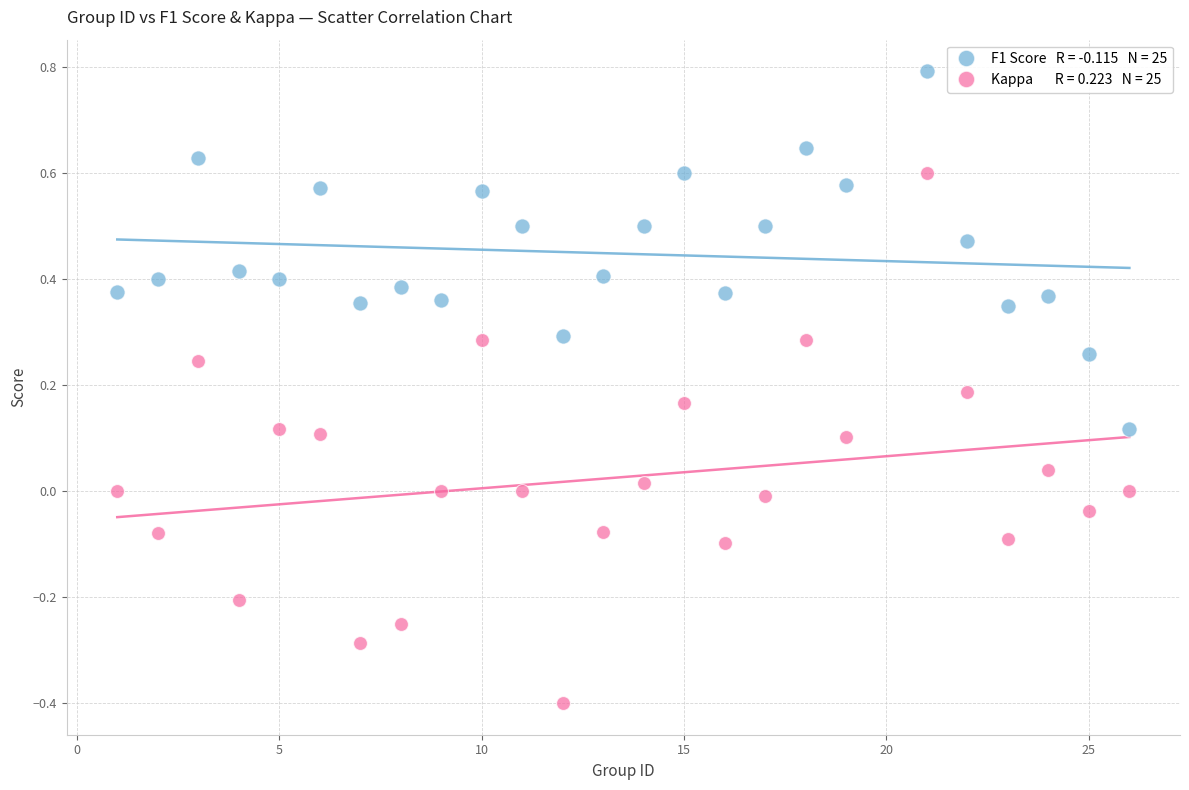

Across all data points, what is the range of X values (max minus min)?

25.0